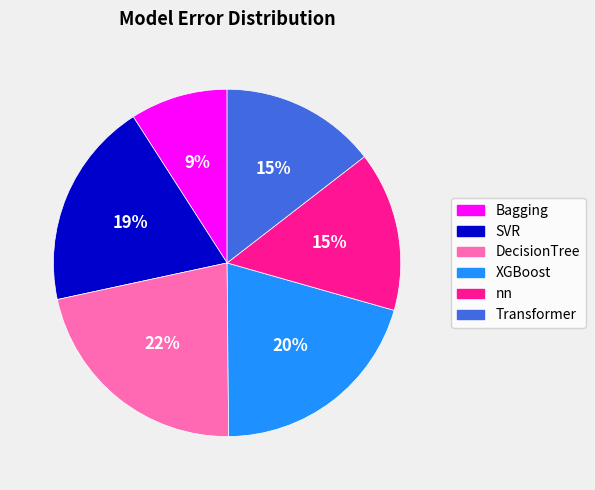

Which slice is the smallest?

Bagging